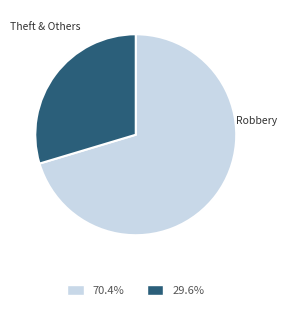

Is there a majority slice in this chart?

Yes